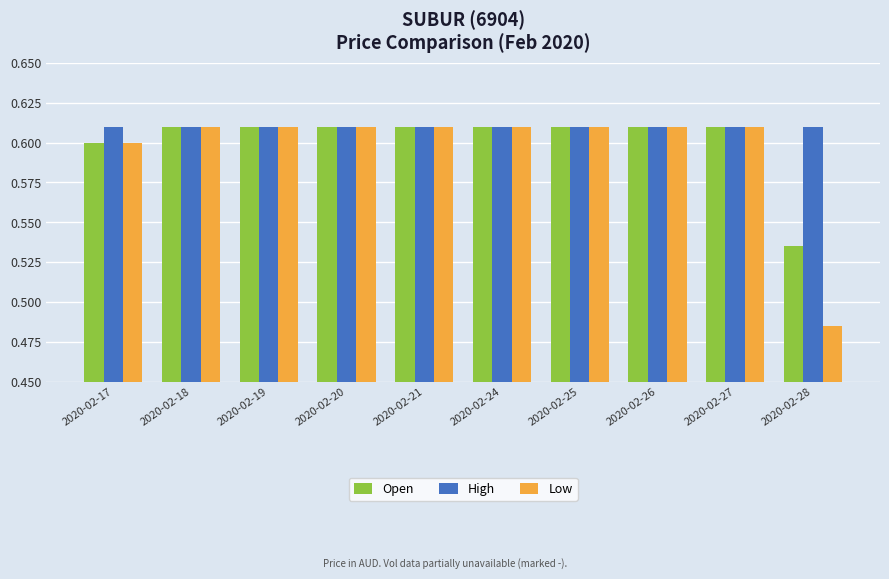

What are all the series names shown in the legend?

Open, High, Low